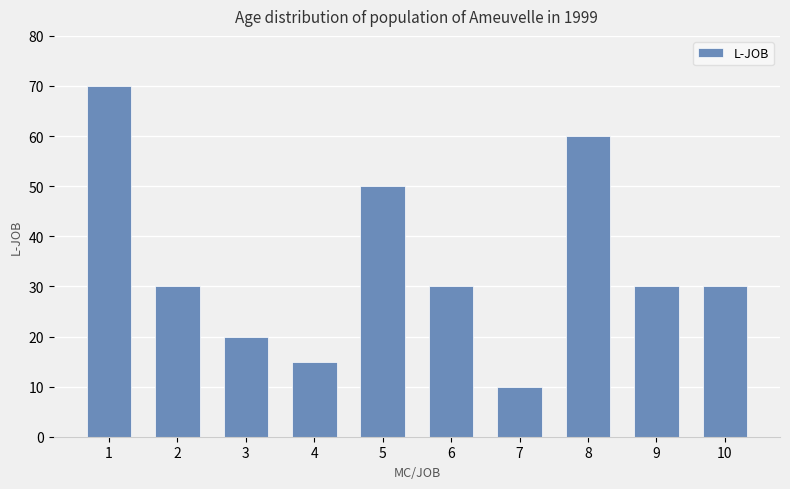

What is the value of the 2nd bar from the left?

30